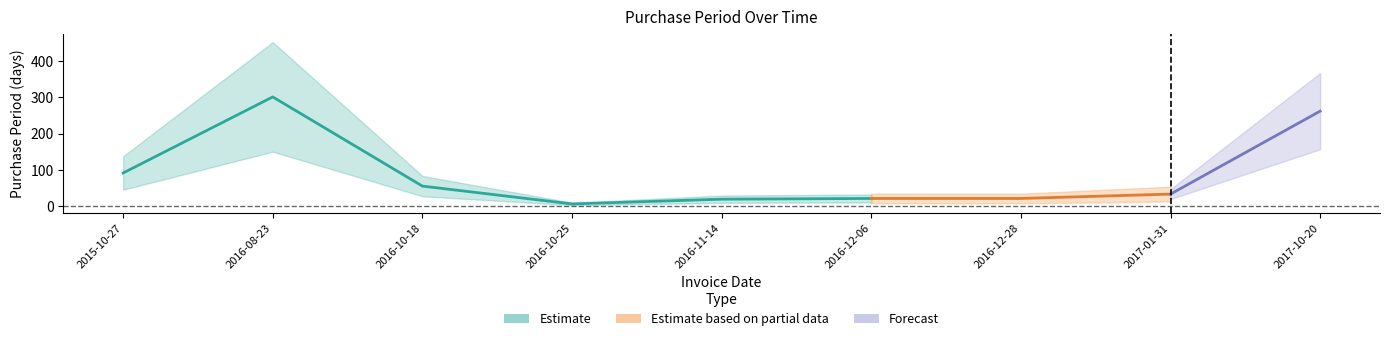

How many categories are shown in the chart?

9